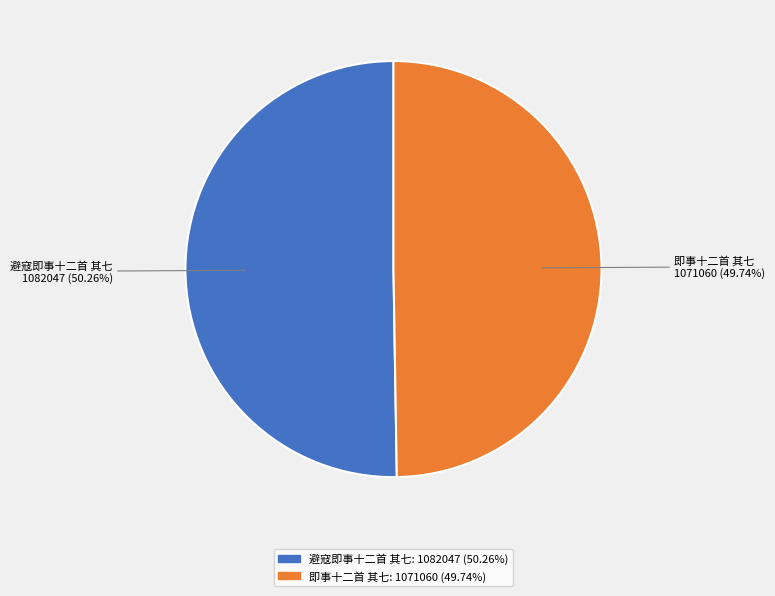

Does 避寇即事十二首 其七 represent more than half of the total?

Yes